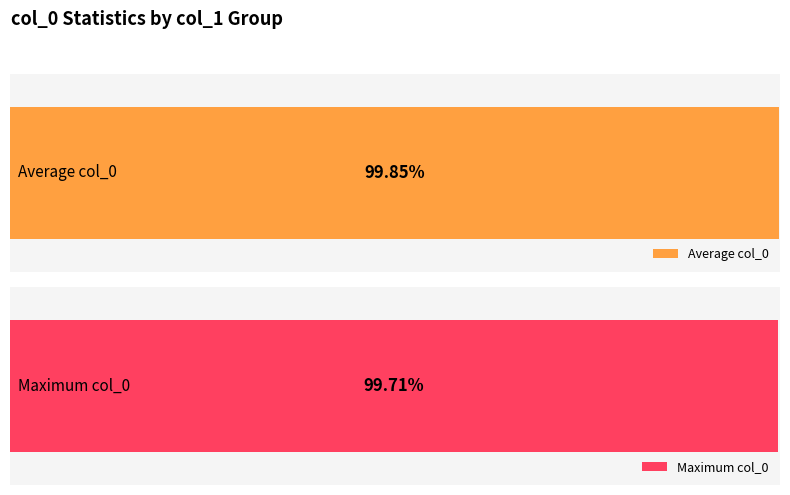

Which series has the widest spread of values?

Average col_0